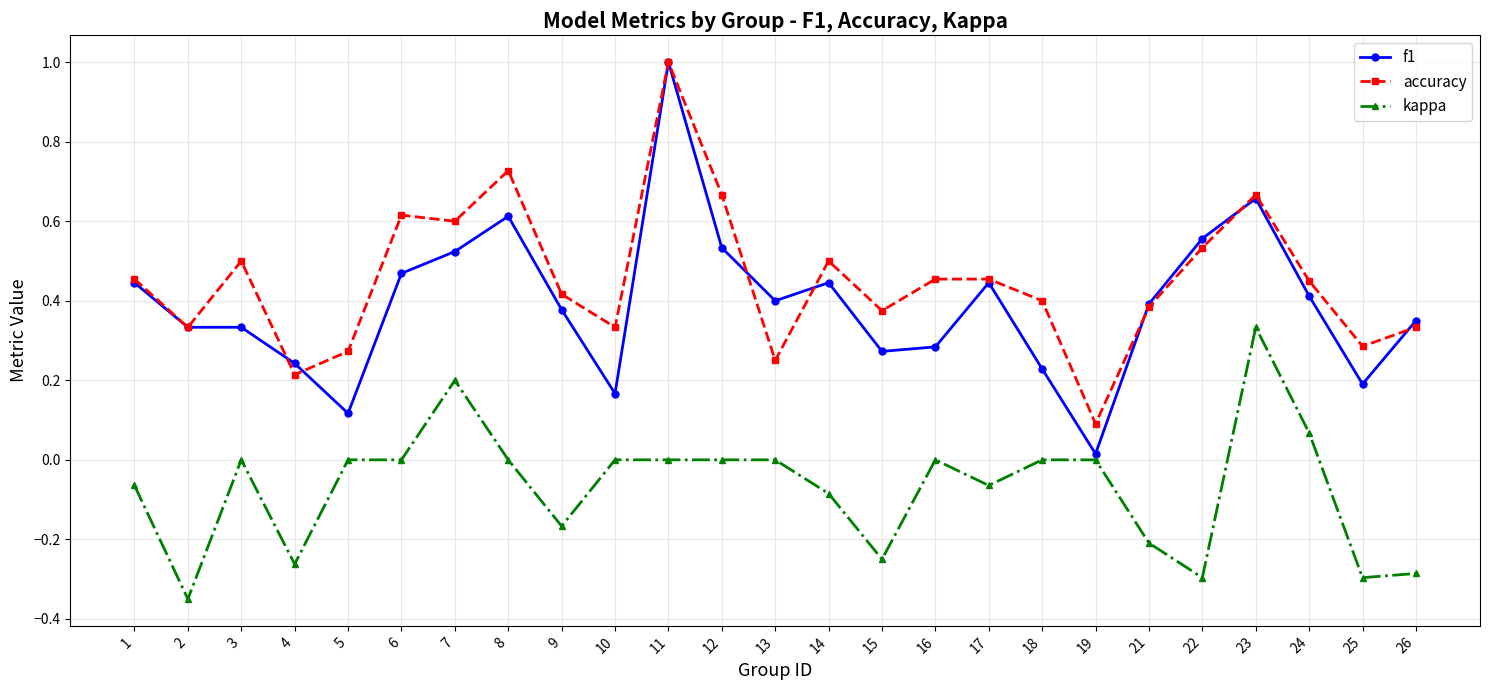

Where is the first local minimum for kappa?

2